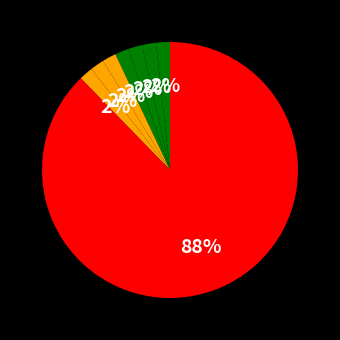

Count the number of slices in the pie.

8